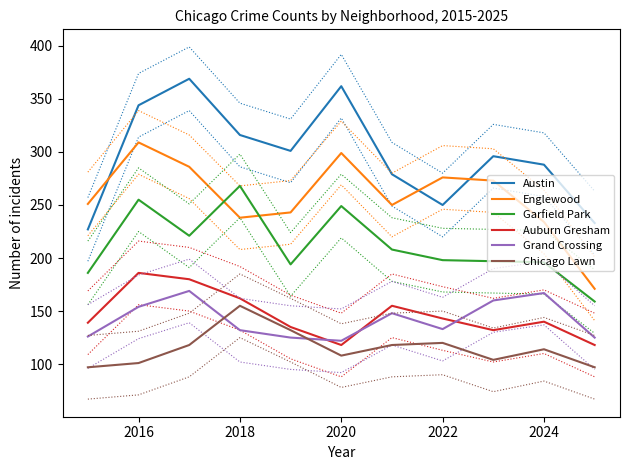

True or false: Austin has a value of 125 at 2024.

False